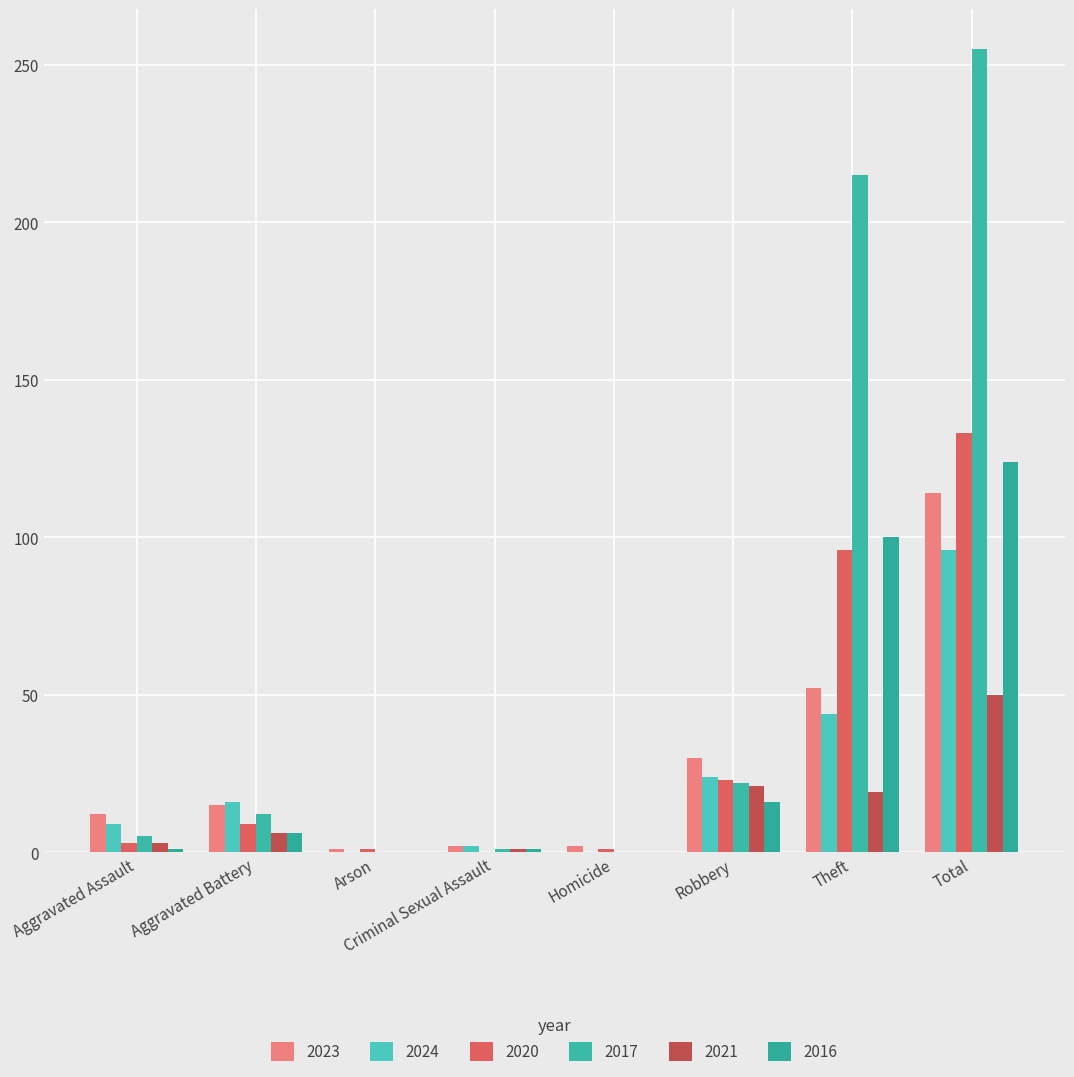

What is the spread (max minus min) of values at Arson?

1